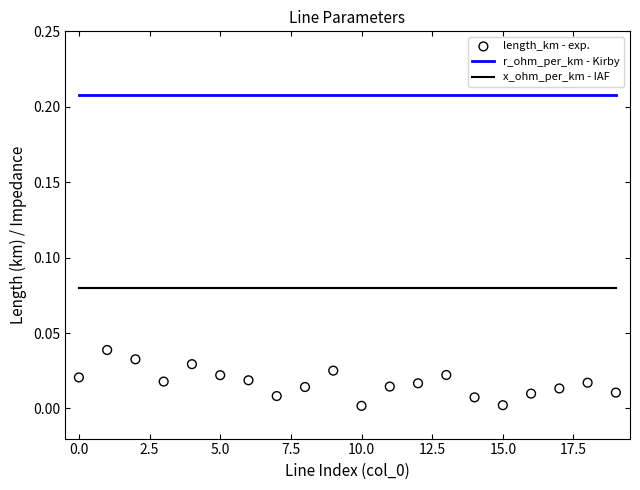

At how many categories does at least one series exceed 0?

20